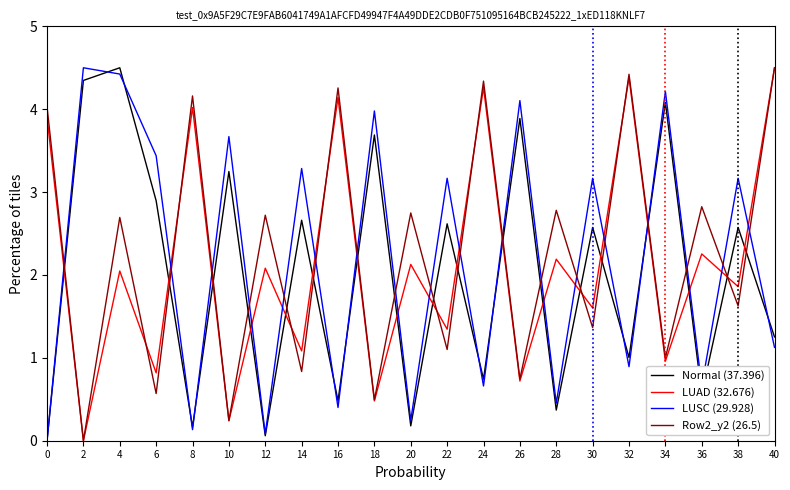

How many values in the Row2_y2 (26.5) series exceed 2?

11